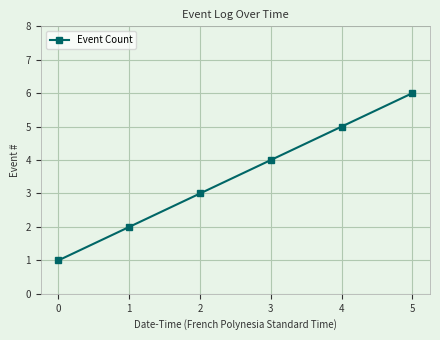

Approximately how many times larger is the value at 0 compared to 1?

0.5